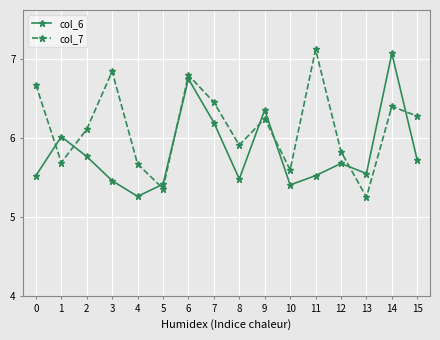

What is the spread (max minus min) of values at 3?

1.4